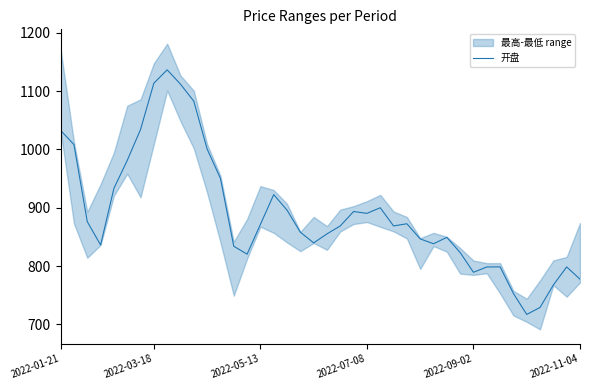

Is this an area chart (filled region under the line)?

No